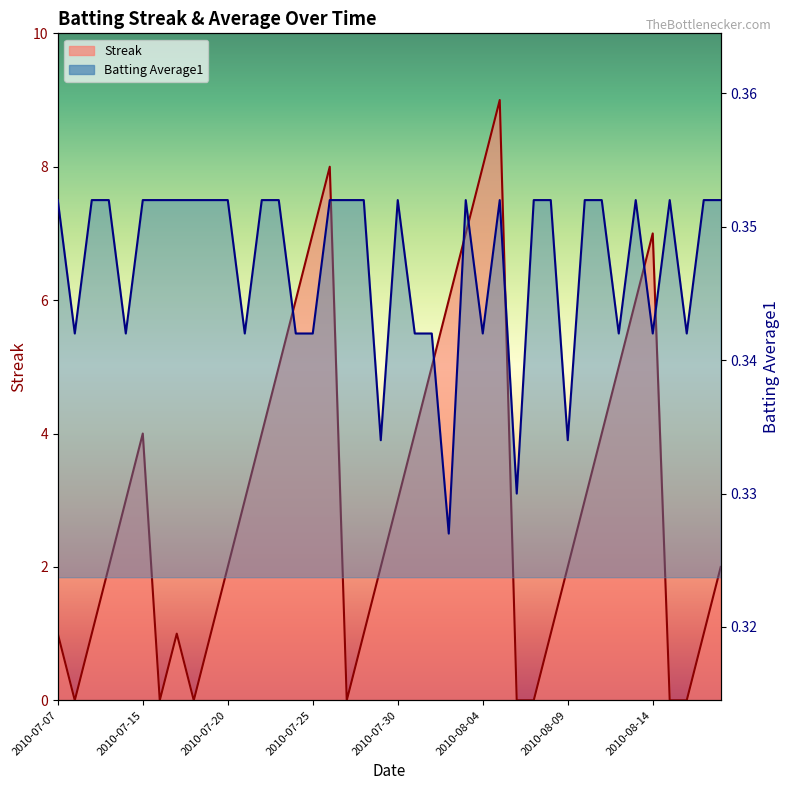

The value of Batting Average1 at 2010-07-17 is 0.4. True or false?

True